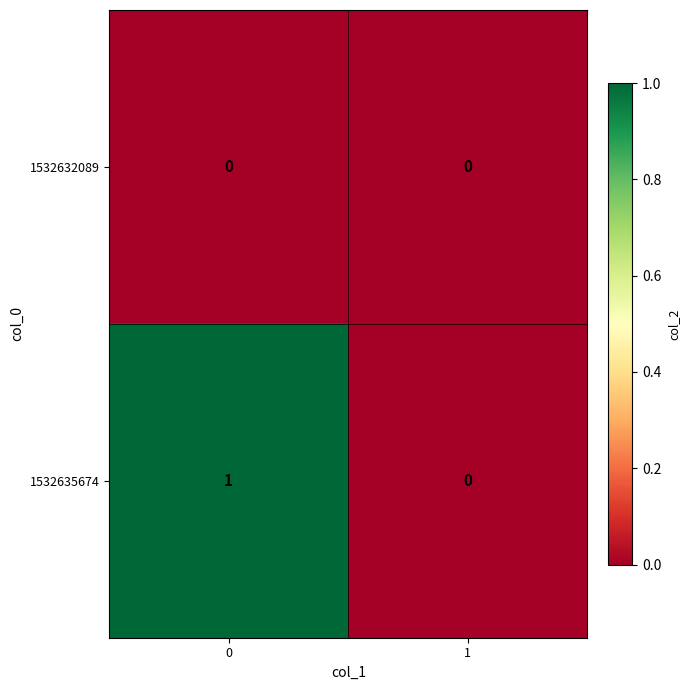

Reading left to right, extract all data points from this chart.

1532632089: 0	0
1532635674: 1	0